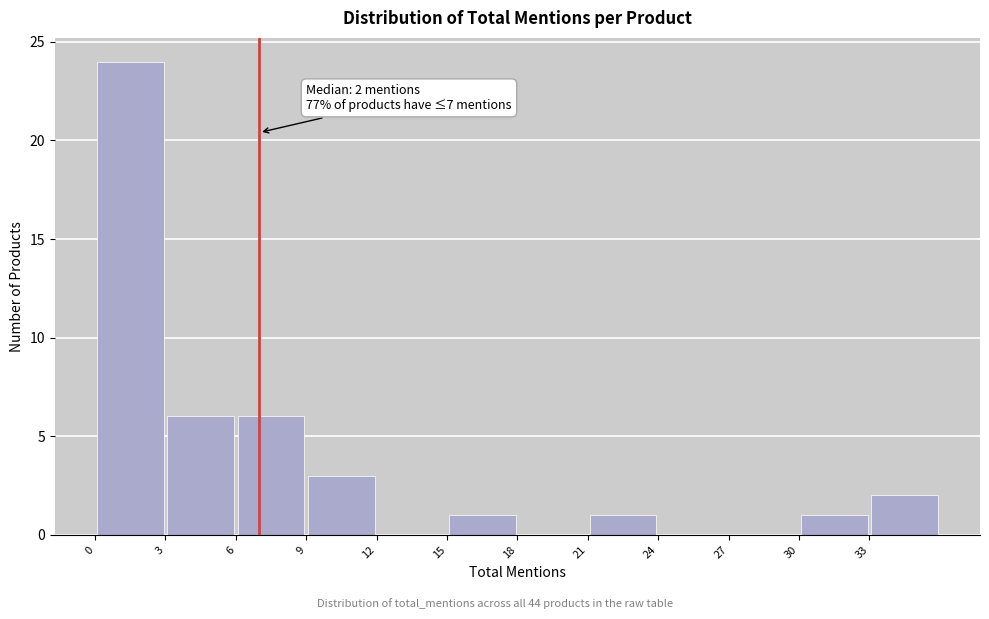

Which range on the x-axis has the tallest bar?

0 to 3